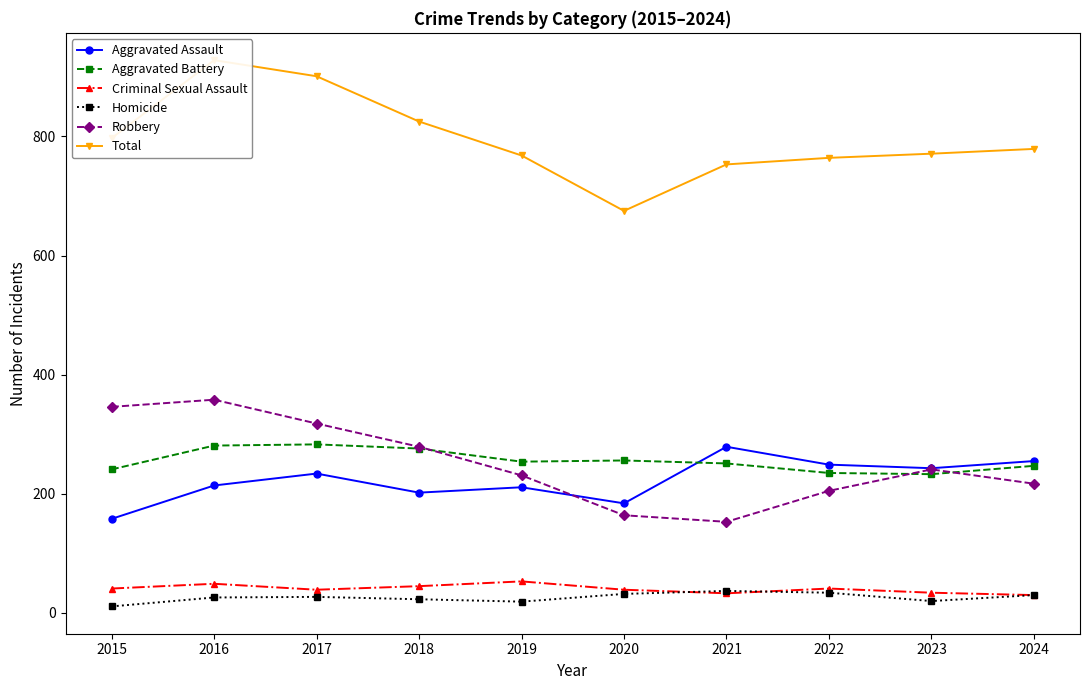

Which series has the largest total across all categories?

Total